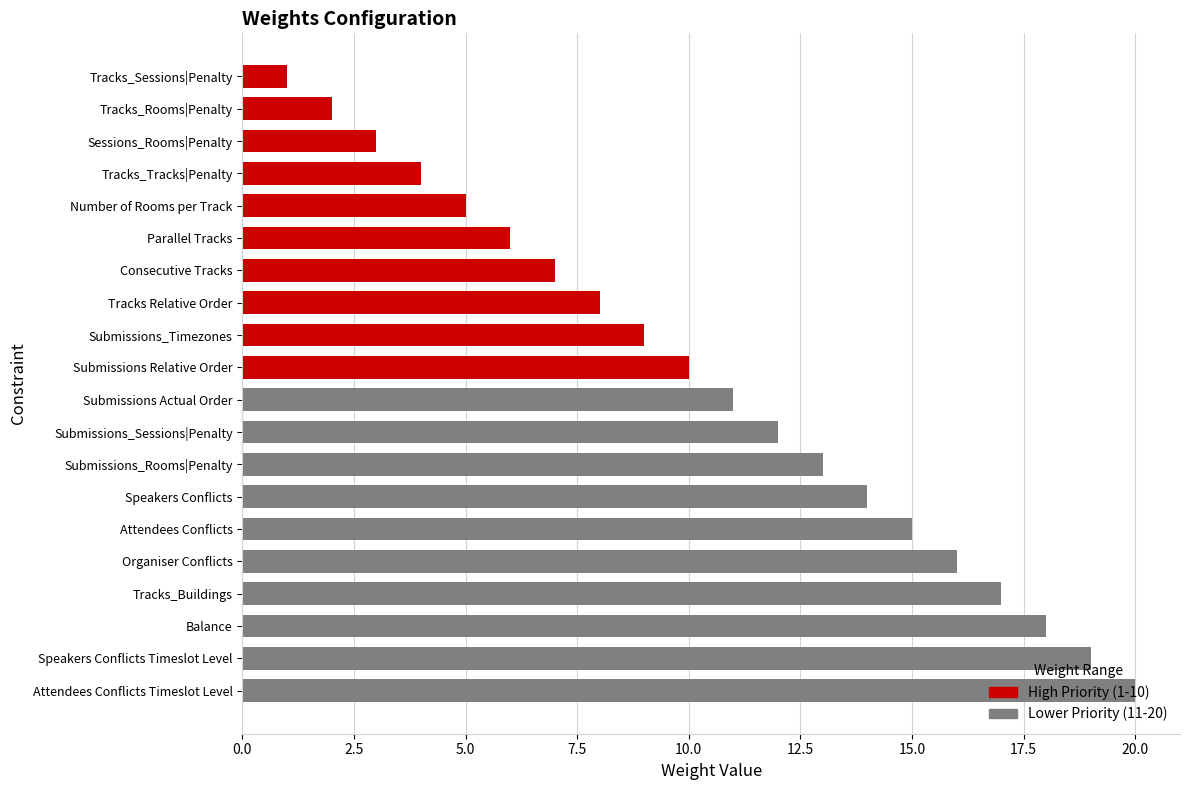

How many series are shown in this chart?

1